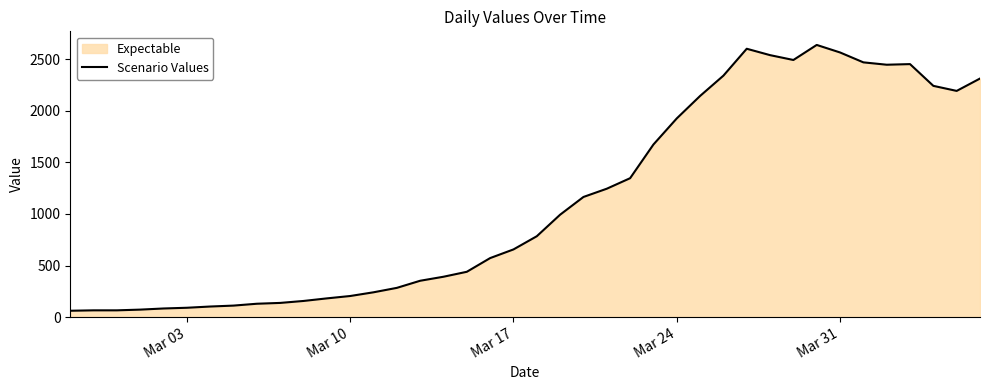

How many points are lower than both their immediate neighbors (excluding endpoints)?

3